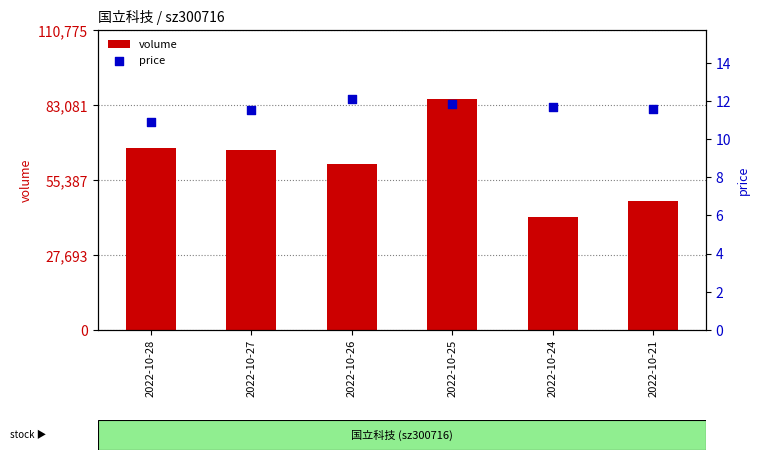

At how many categories does at least one series exceed 84196?

1